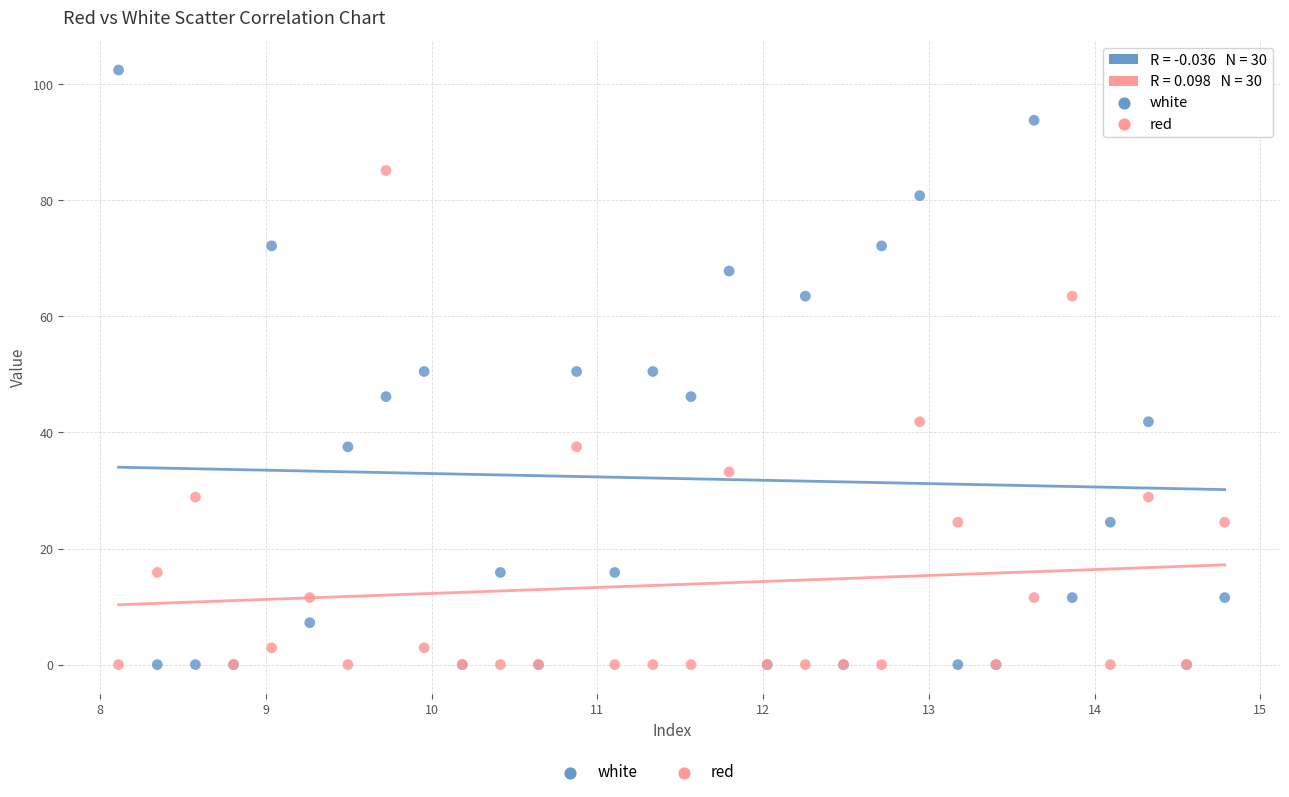

Which series contains the highest Y value?

white